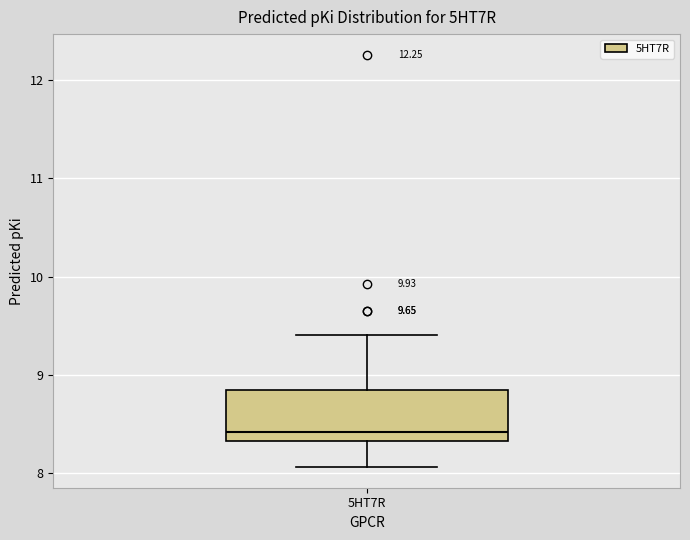

Read this box plot against the y-axis: the position of the median line, the range covered by the box, and the ends of both whiskers. The values are not printed on the chart, so give them approximately, as read against the axis.

median 8.4, box 8.3 to 8.8, whiskers 8.1 to 9.4